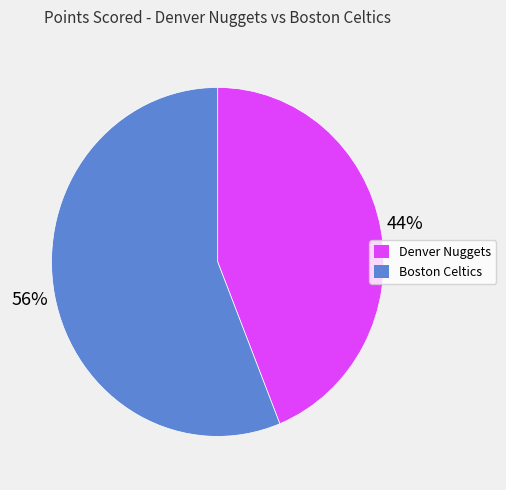

To the nearest percent, what percentage of the pie is Denver Nuggets?

44%